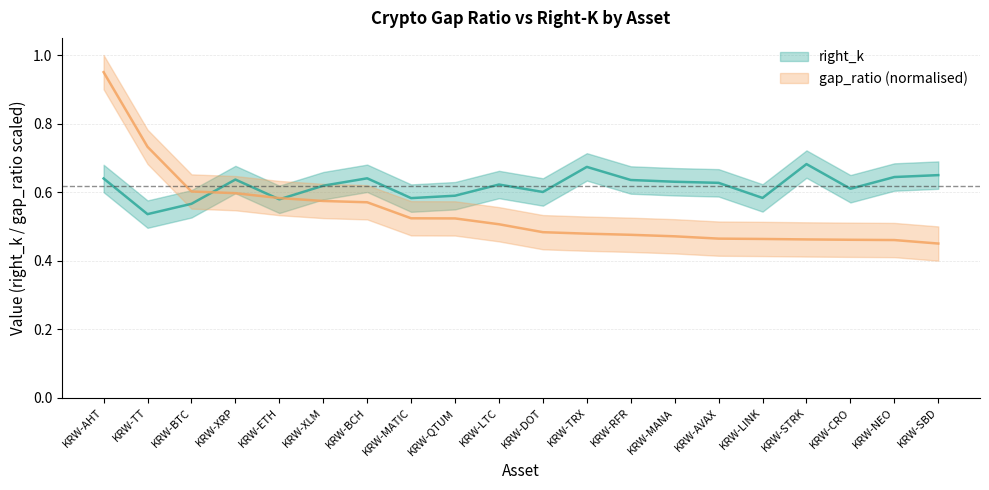

Is the value of gap_ratio at KRW-AVAX greater than the value of right_k at KRW-XRP?

No